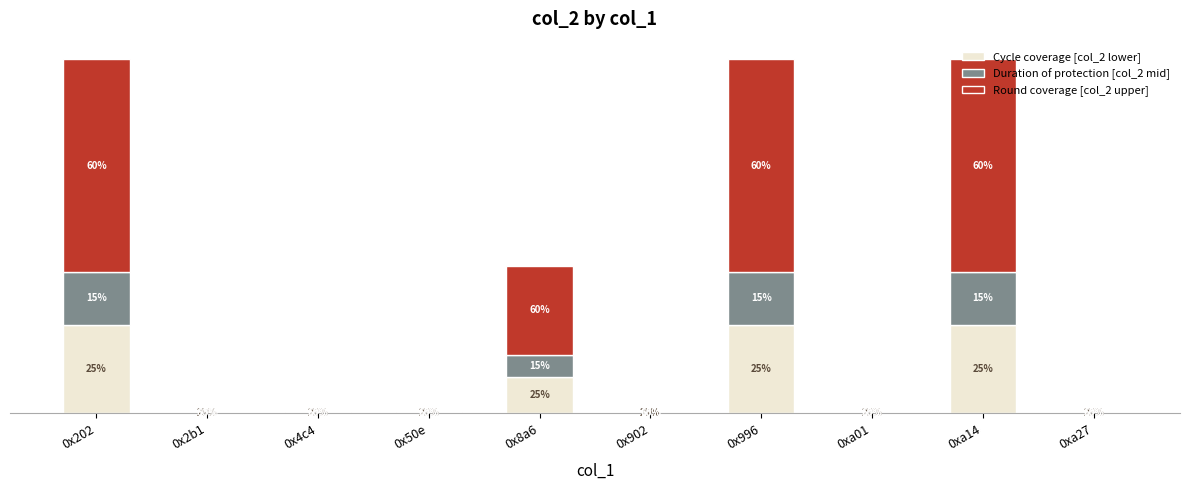

At which label does Cycle coverage [col_2 lower] first exceed 1592653?

0x202